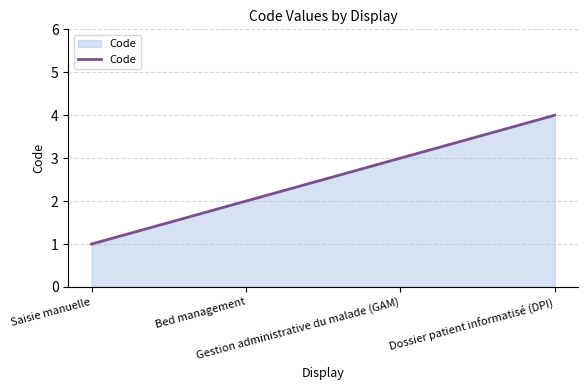

How many values are between 2 and 4?

3